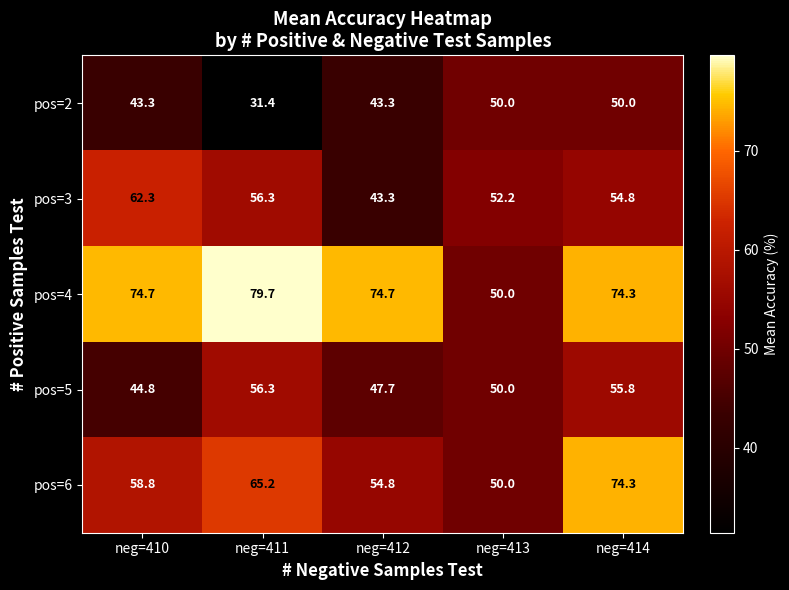

At how many categories does at least one series exceed 62?

4